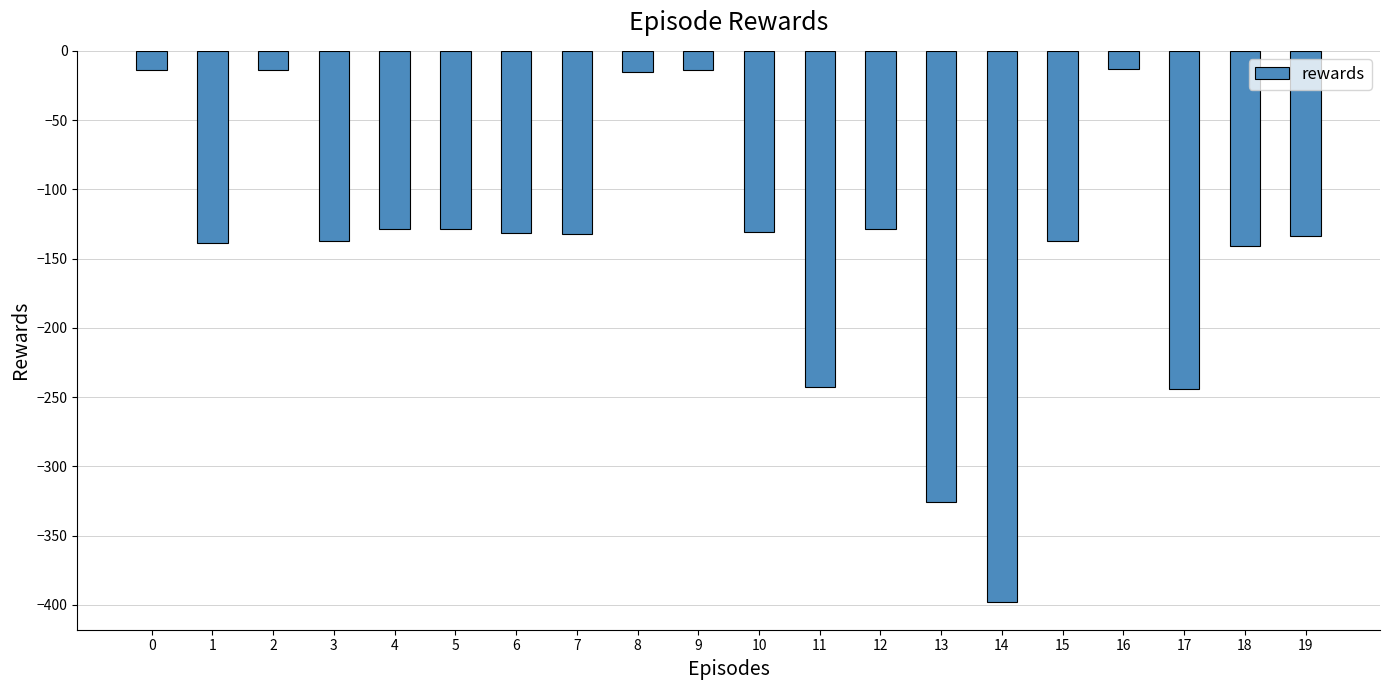

What is the change in value from 0 to 12?

-115.2